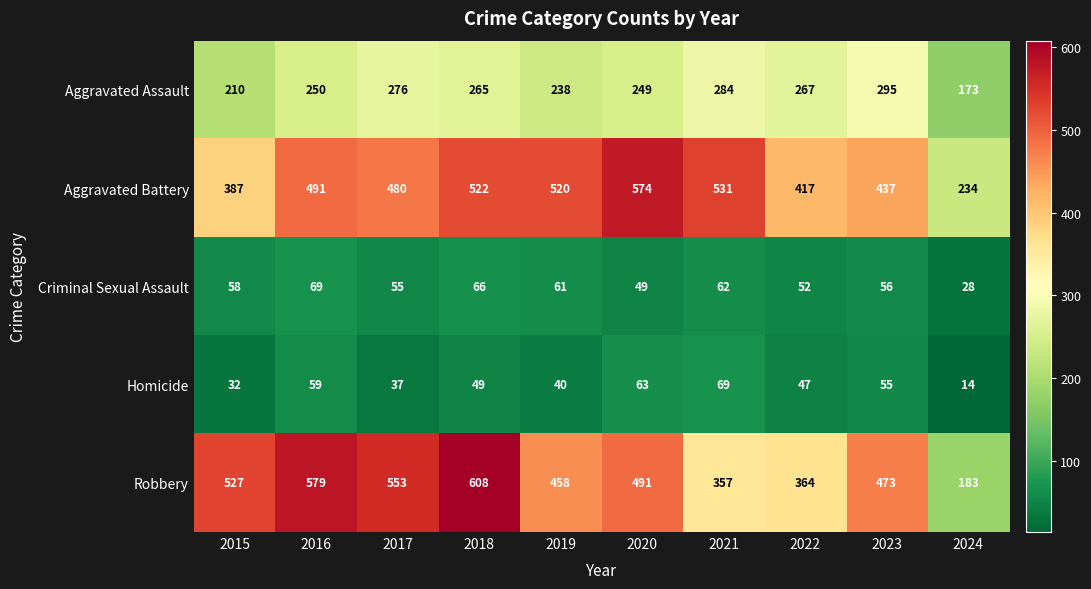

Is the value of Criminal Sexual Assault at 2018 greater than the value of Homicide at 2024?

Yes